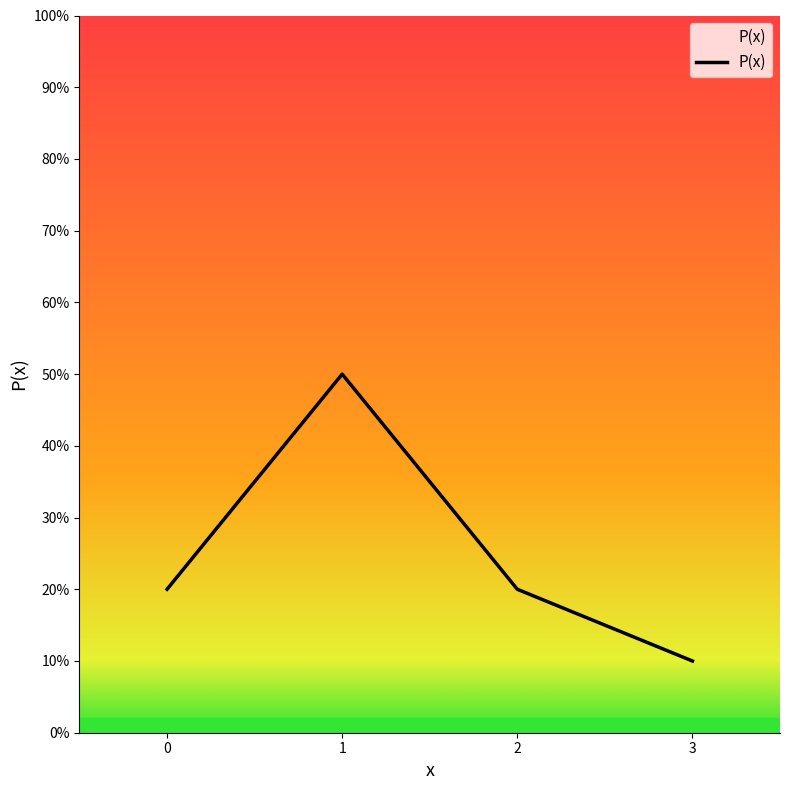

The chart shows a value of 0.2 at 2. True or false?

True